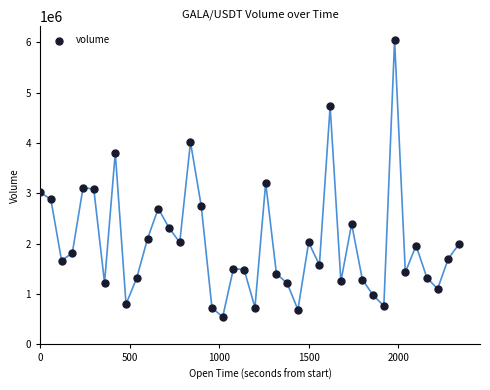

What is the range of X values (max minus min)?

2340